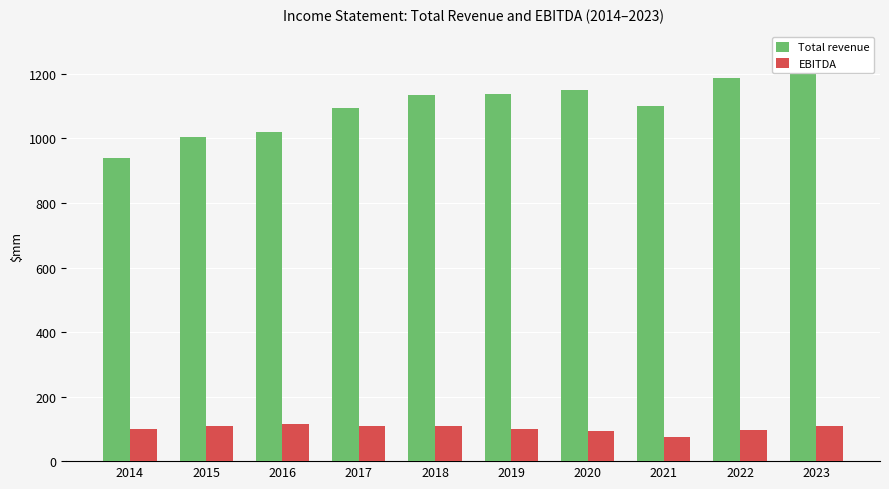

At how many categories does at least one series exceed 602?

10